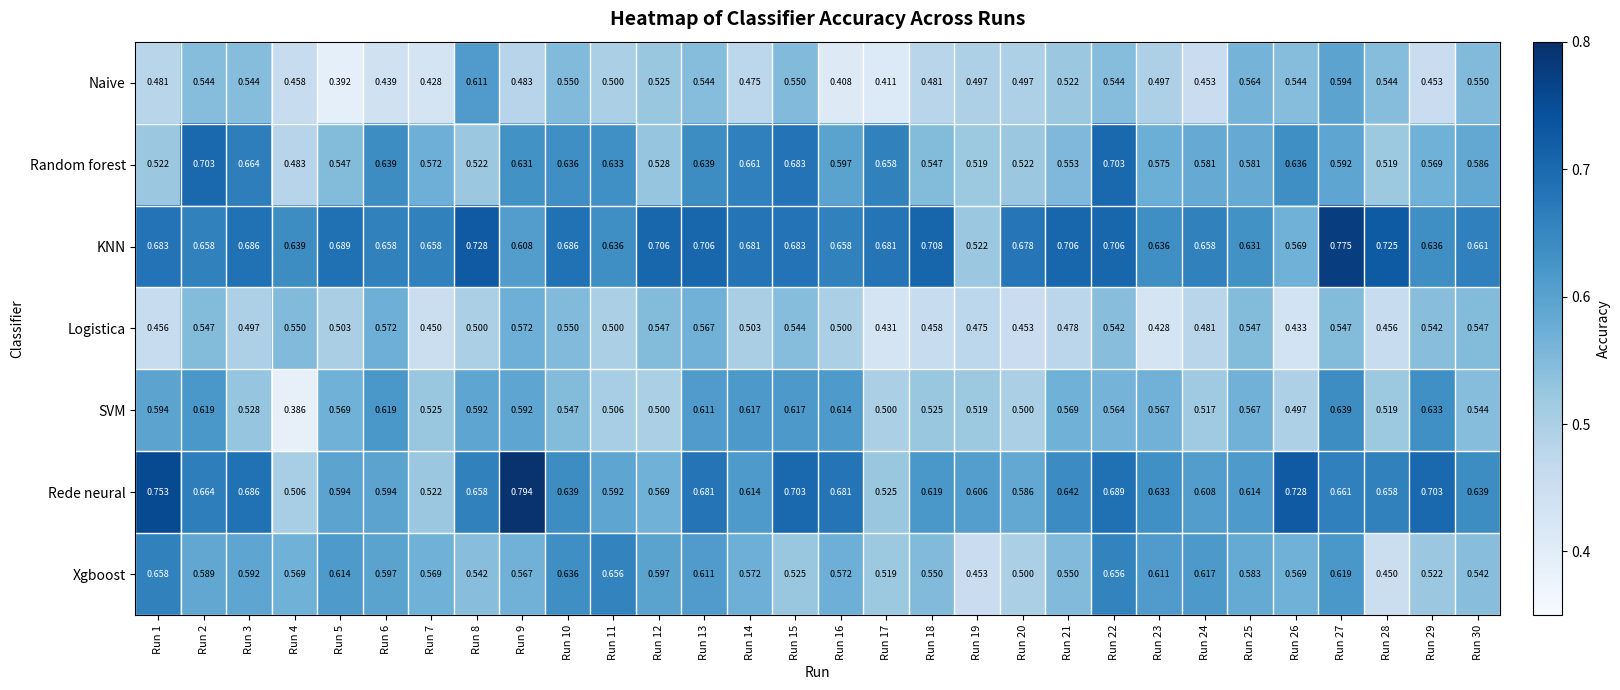

How many series are shown in this chart?

7